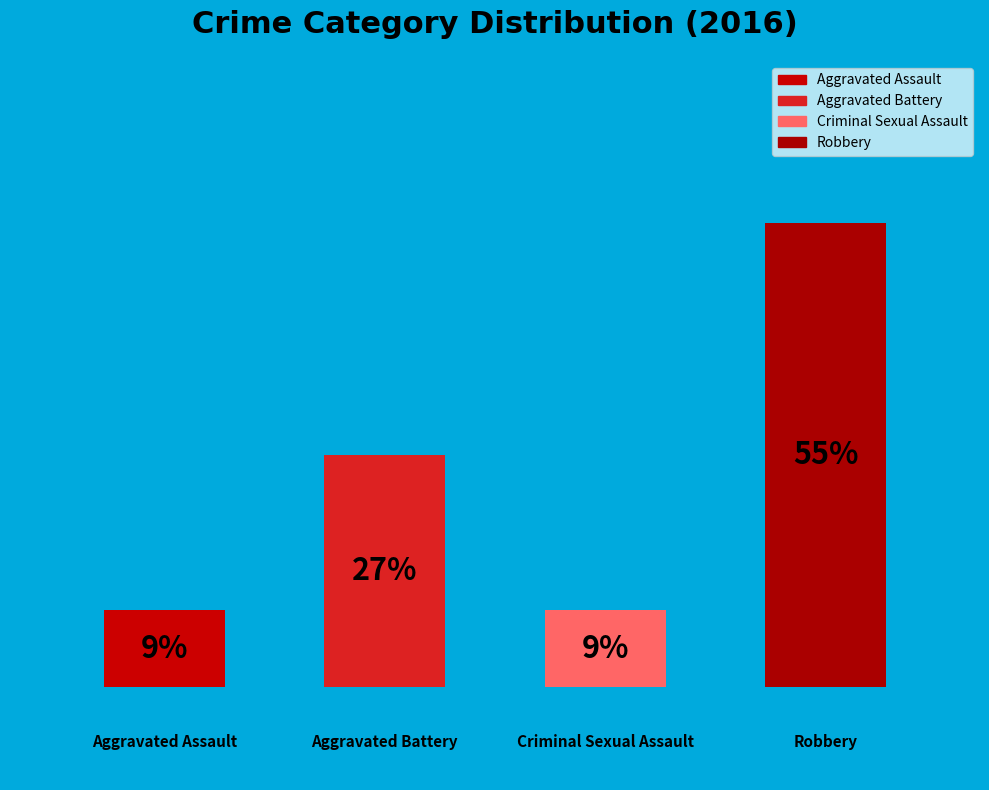

Which category accounts for the majority?

3.0